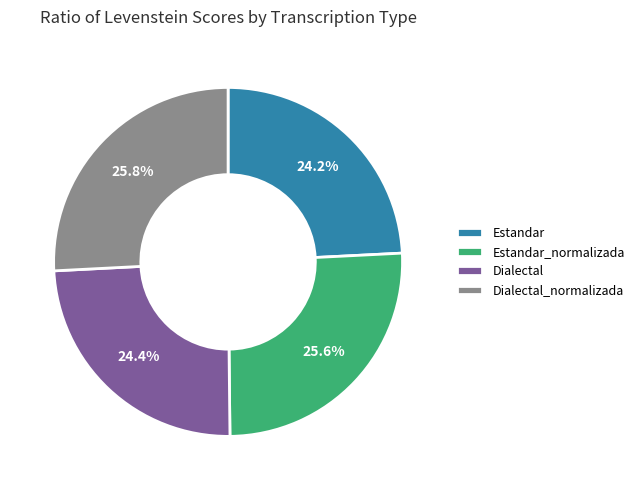

How many segments does this pie chart have?

4